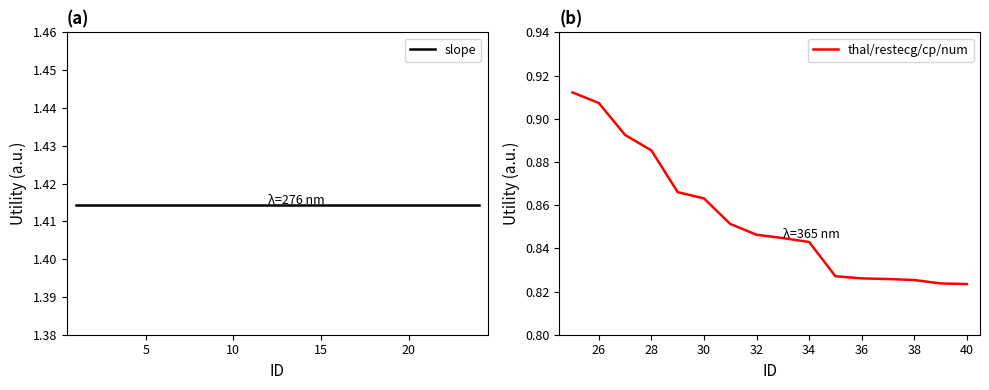

What is the sum of all values?

13.7